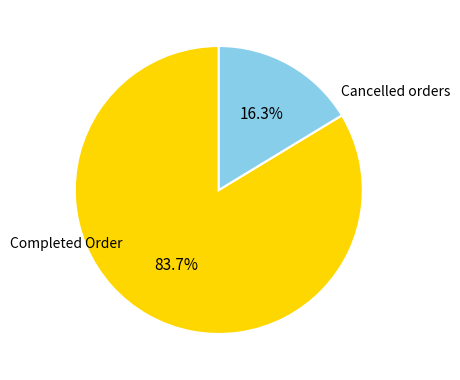

Rank the categories by value from highest to lowest.

Completed Order, Cancelled orders